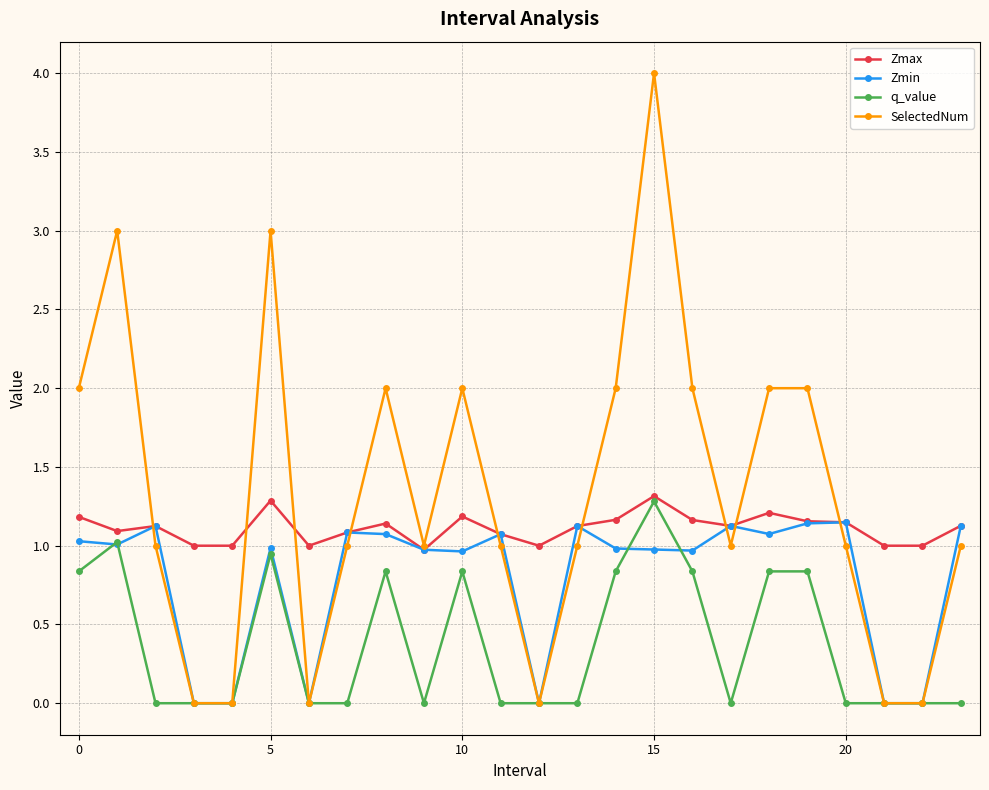

Rank the series by their average value, from highest to lowest.

SelectedNum, Zmax, Zmin, q_value